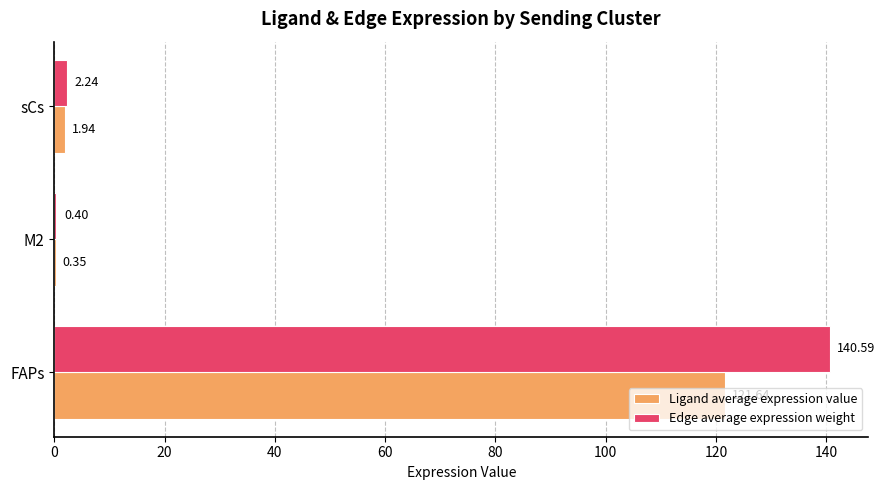

What is the maximum value for Ligand average expression value?

121.6